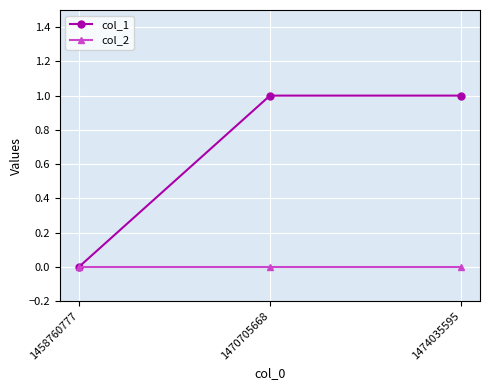

How many col_1 values are between 0 and 1?

3